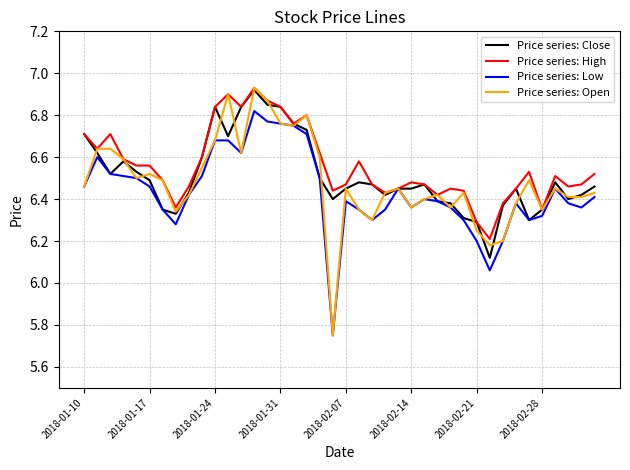

How many distinct data groups are displayed?

4